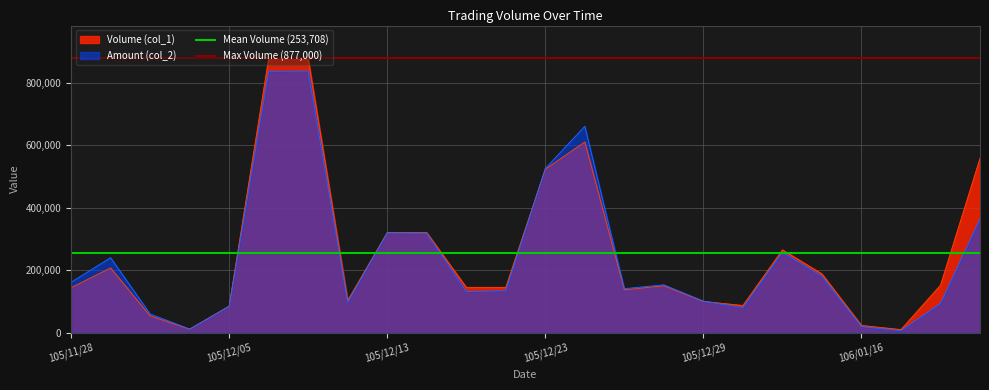

Between 105/11/28 and 105/12/05, which is larger?

105/11/28